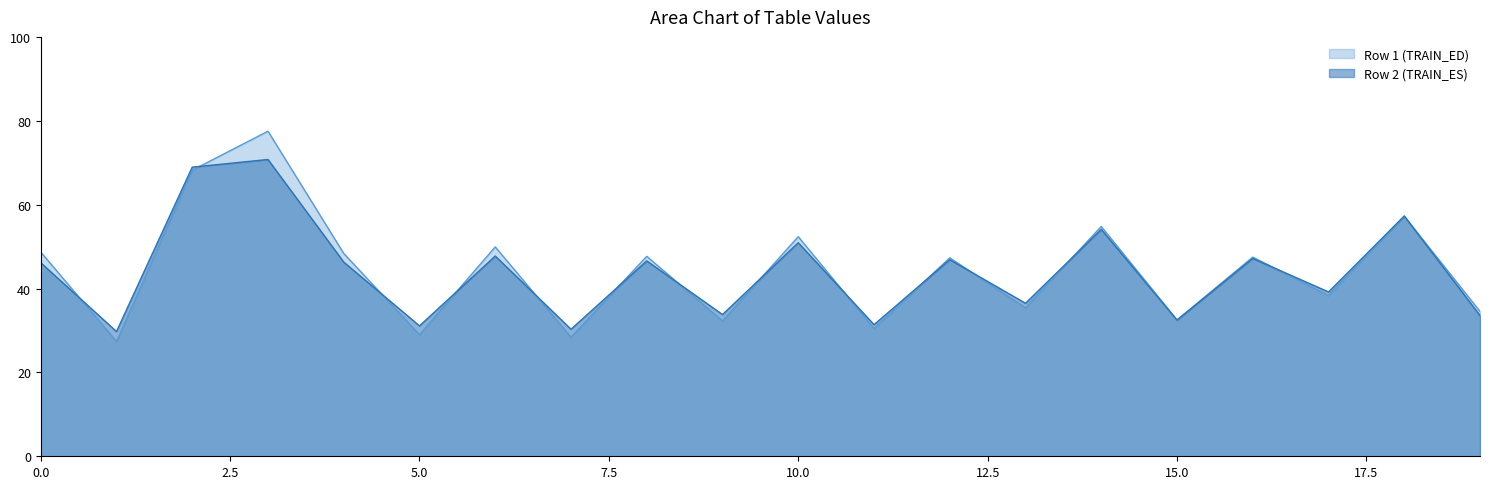

Rank the series by their maximum value, from lowest to highest.

Row 2 (TRAIN_ES), Row 1 (TRAIN_ED)